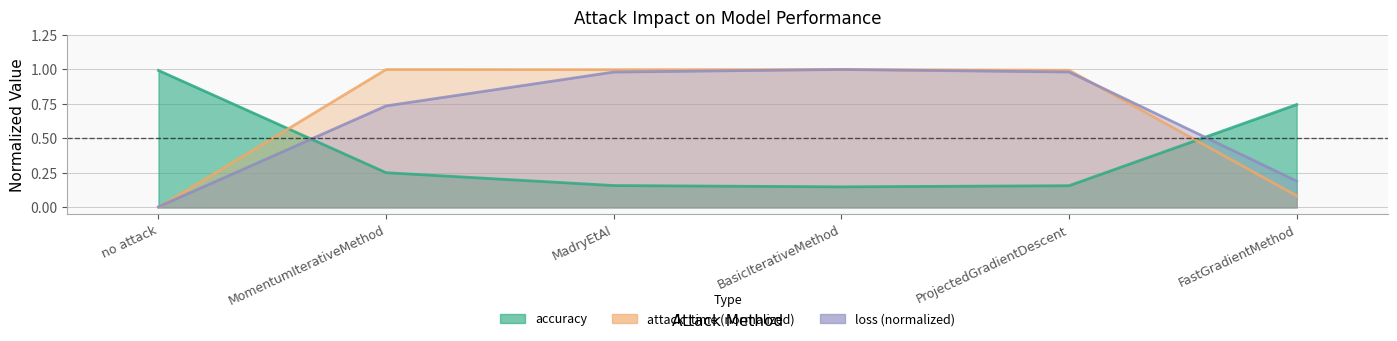

Does the chart display data point markers on the line(s)?

No